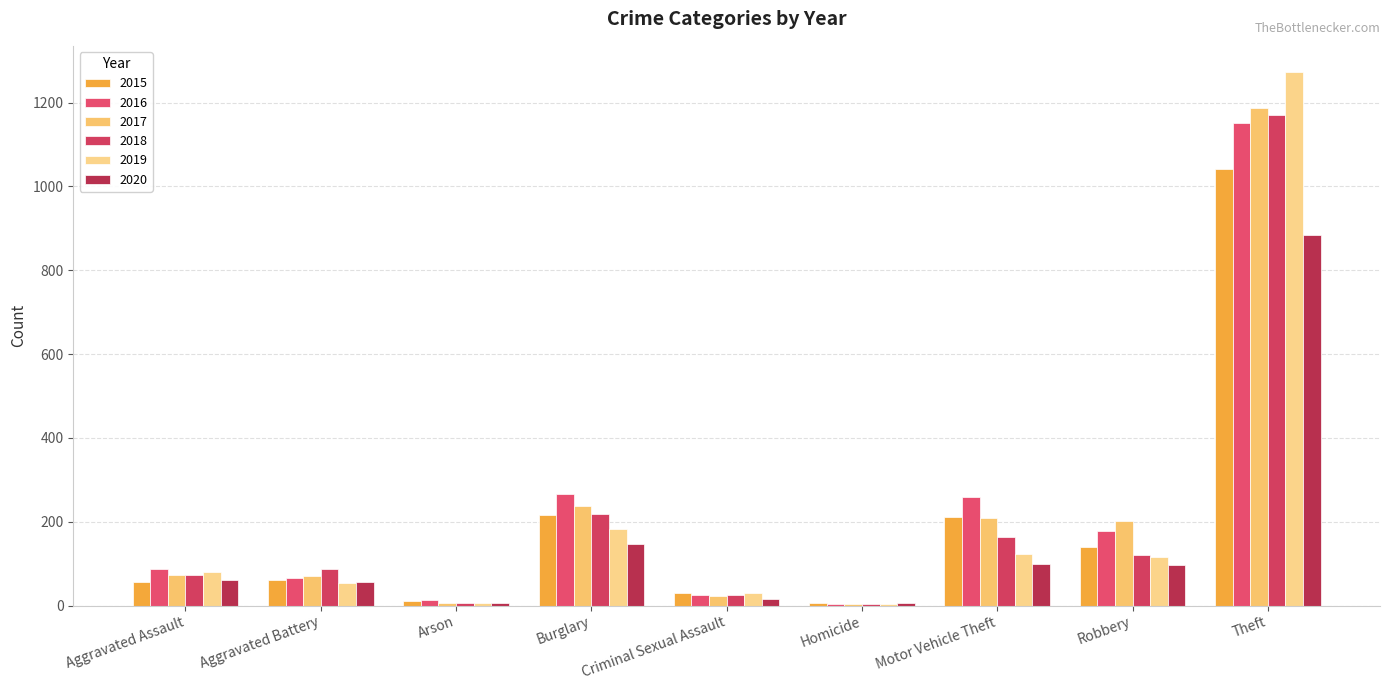

True or false: 2019 has a value of 203 at Motor Vehicle Theft.

False